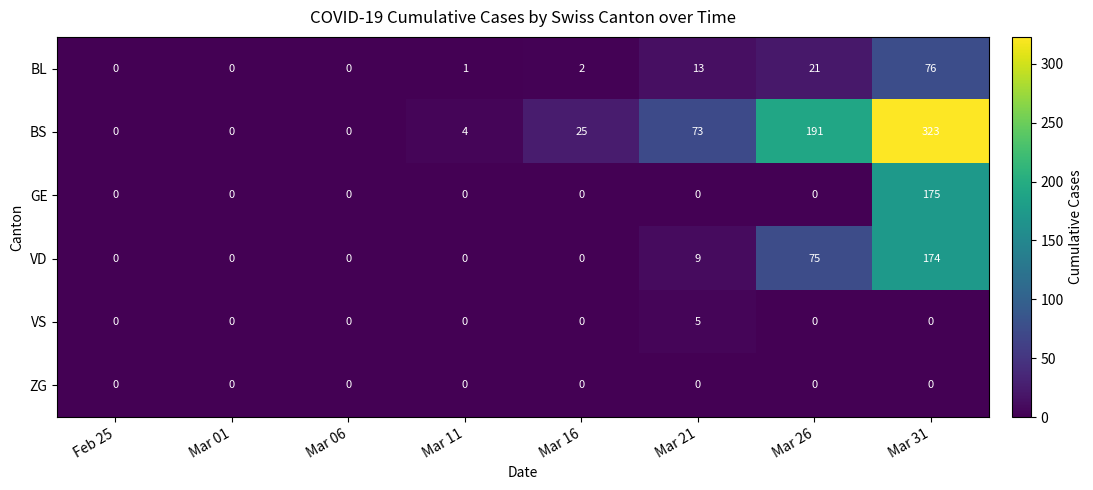

At which category is the sum across all series the highest?

Mar 31